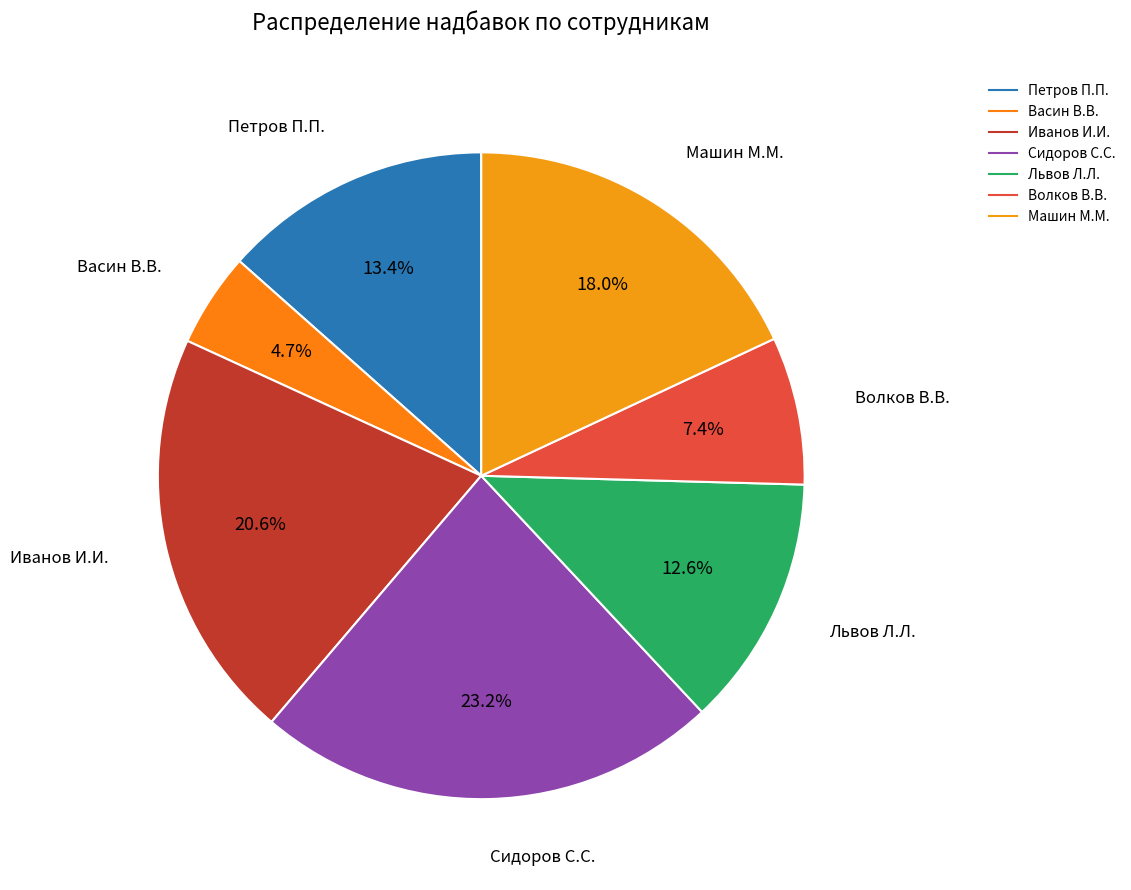

To the nearest percent, what is the combined percentage of Машин М.М. and Волков В.В.?

25%